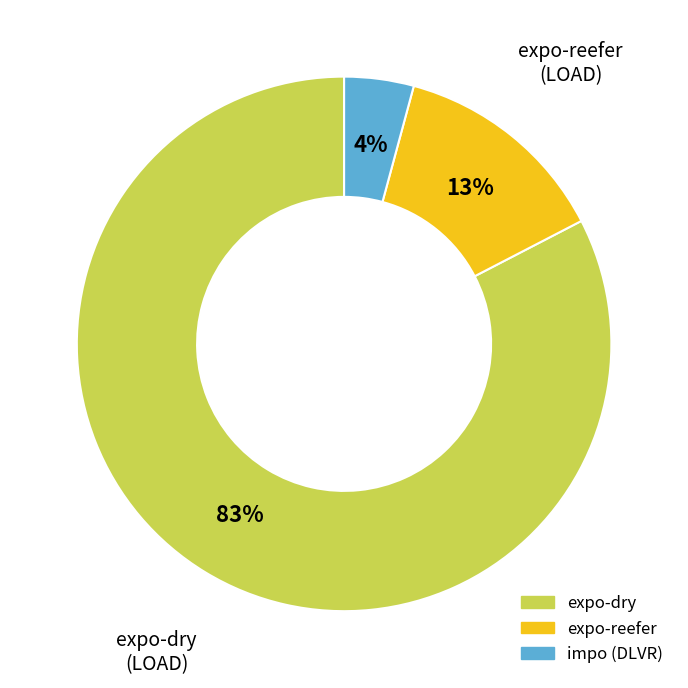

Is there any slice that represents more than half of the pie?

Yes